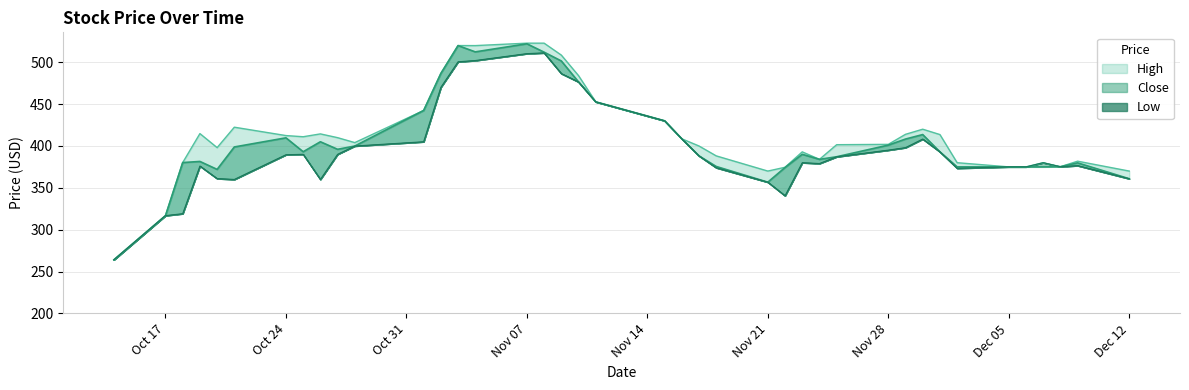

What is the sum of all High values?

16543.2